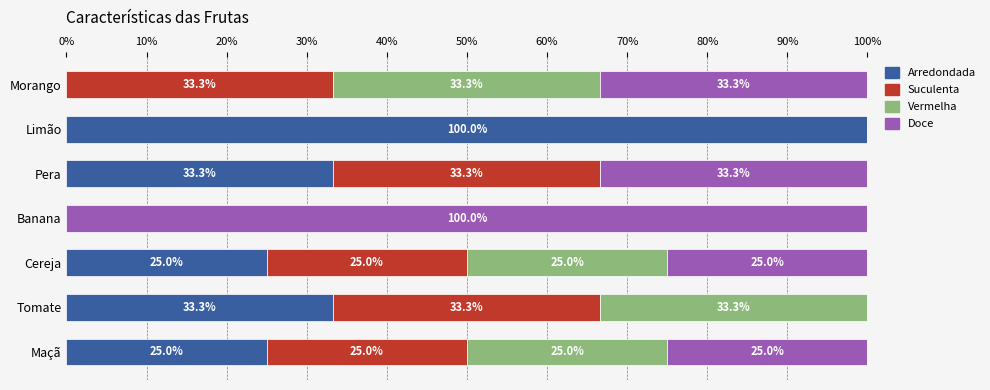

Is it true that Arredondada equals 8.3 at Maçã?

False